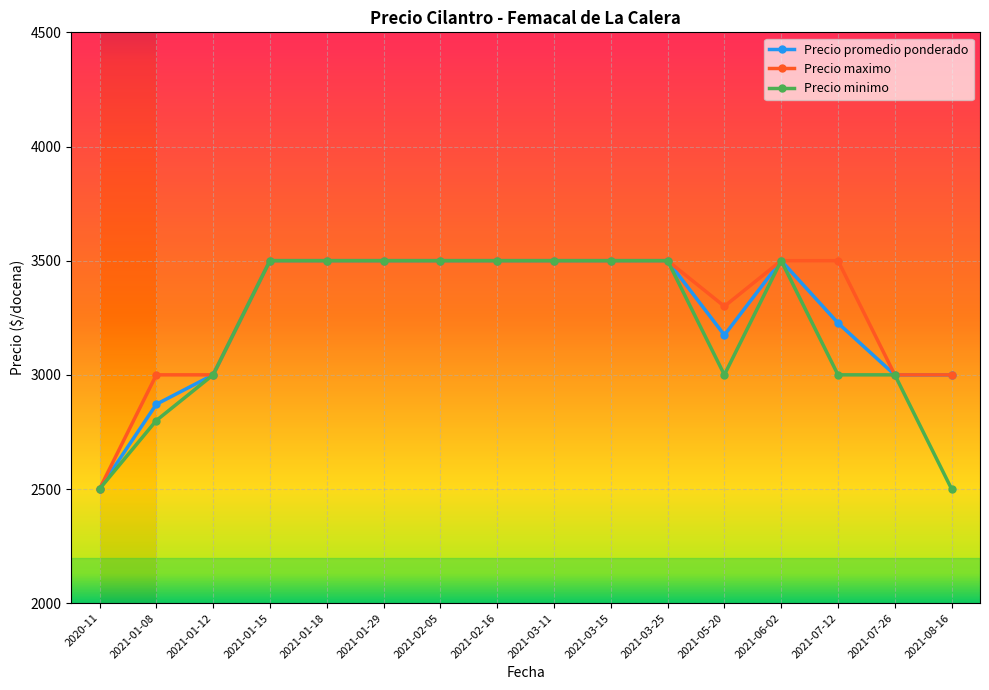

What is the sum of the Precio minimo values at 2021-06-02 and 2021-07-26?

6500